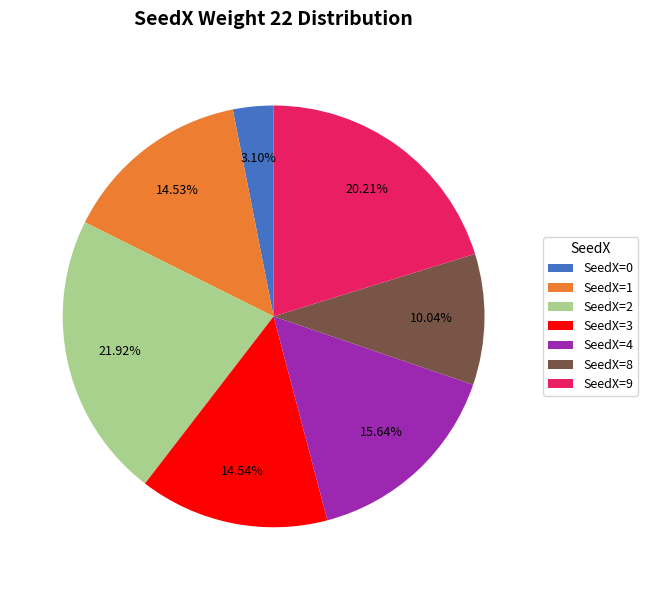

Do SeedX=9 and SeedX=2 together represent more than half of the pie?

No